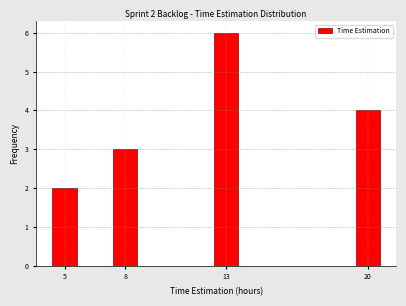

Reading left to right, extract all data points from this chart.

5=2	8=3	13=6	20=4